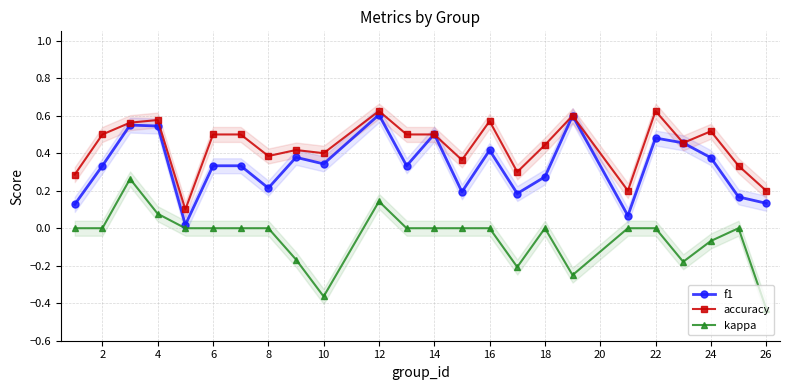

True or false: f1 has more than 1 points higher than both neighbors.

True